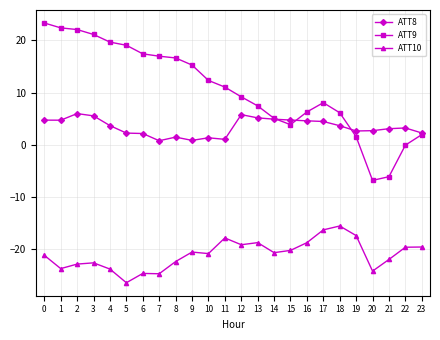

What is the sum of all ATT8 values?

81.6